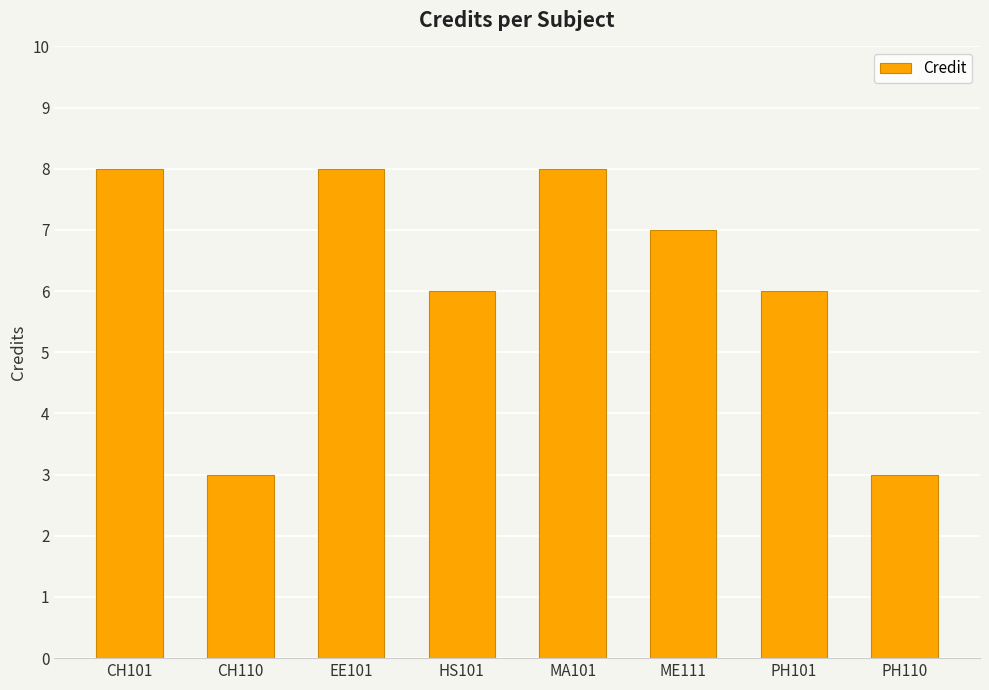

Are the bars grouped side by side (vs. stacked)?

No